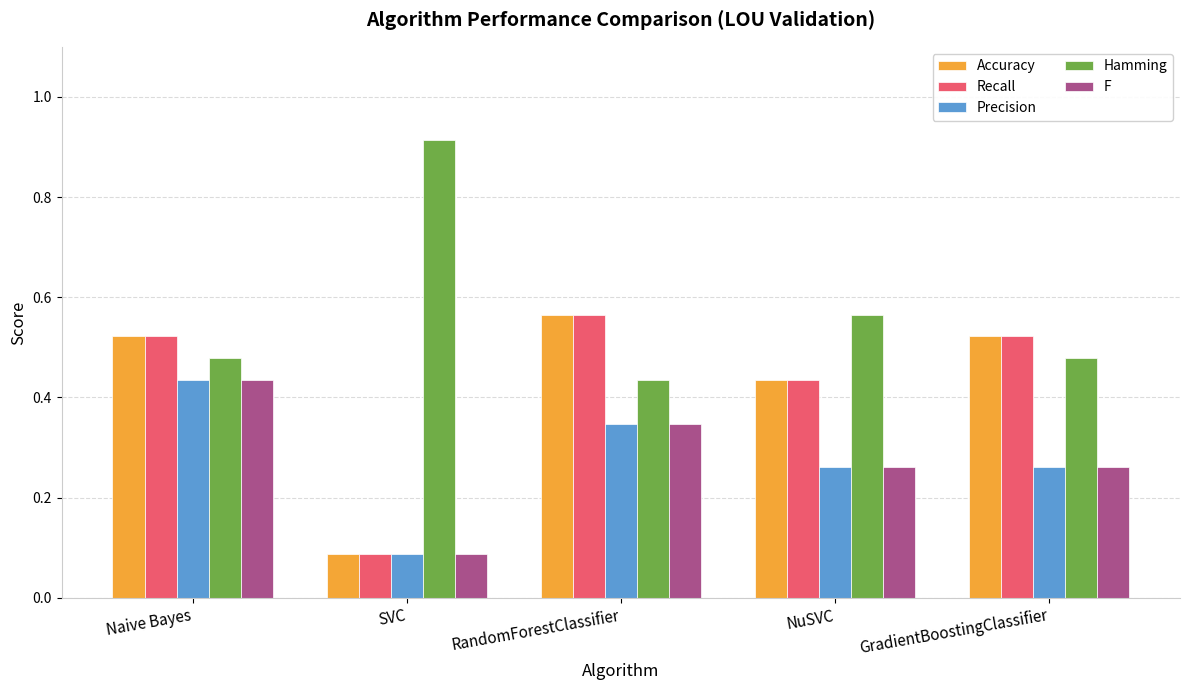

What are all the series names shown in the legend?

Accuracy, Recall, Precision, Hamming, F